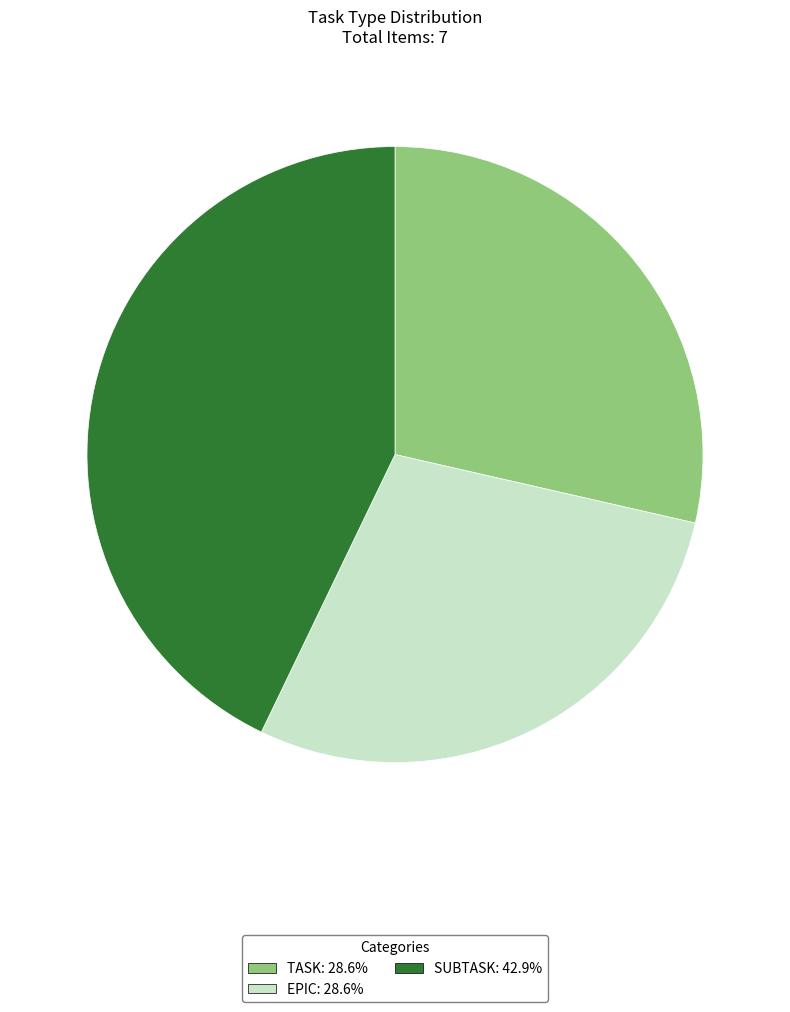

Which category has the biggest portion of the pie?

SUBTASK